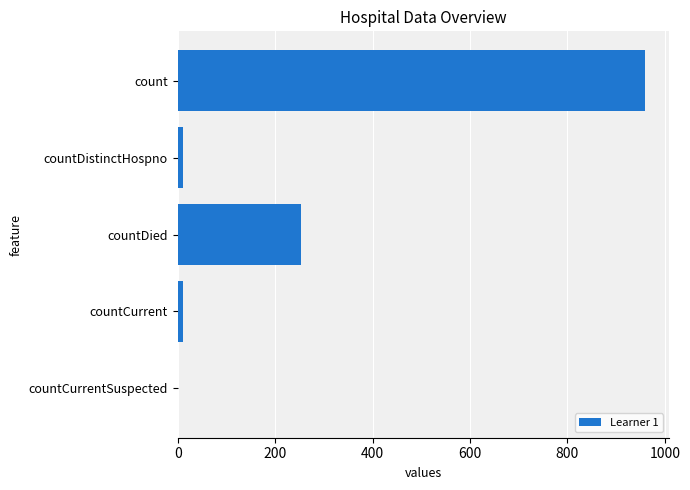

The value at count is 960. True or false?

True